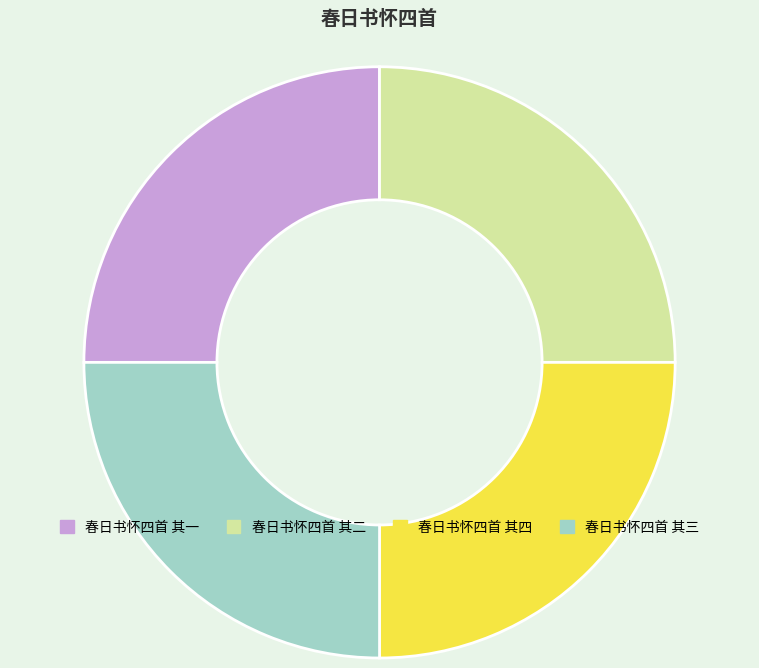

What is the ratio of the value at 春日书怀四首 其二 to the value at 春日书怀四首 其三?

1.0